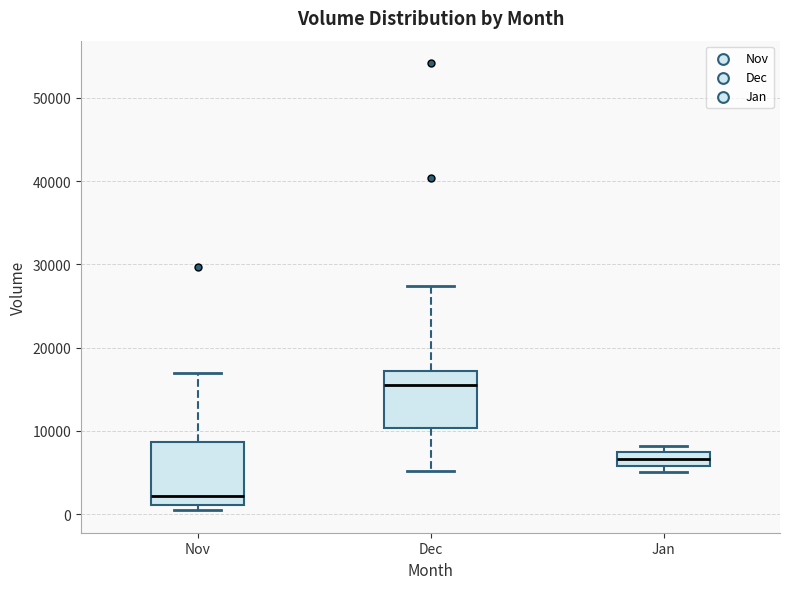

Reading left to right, transcribe this box plot: for each box, give where its median line is, the range the box spans, and where its two whiskers end, as read against the y-axis. The values are not printed on the chart, so give them approximately, as read against the axis.

Nov: median 2000, box 1000 to 9000, whiskers 0 to 17000
Dec: median 15000, box 10000 to 17000, whiskers 5000 to 27000
Jan: median 7000 (inside the box), box 6000 to 7000, whiskers 5000 to 8000